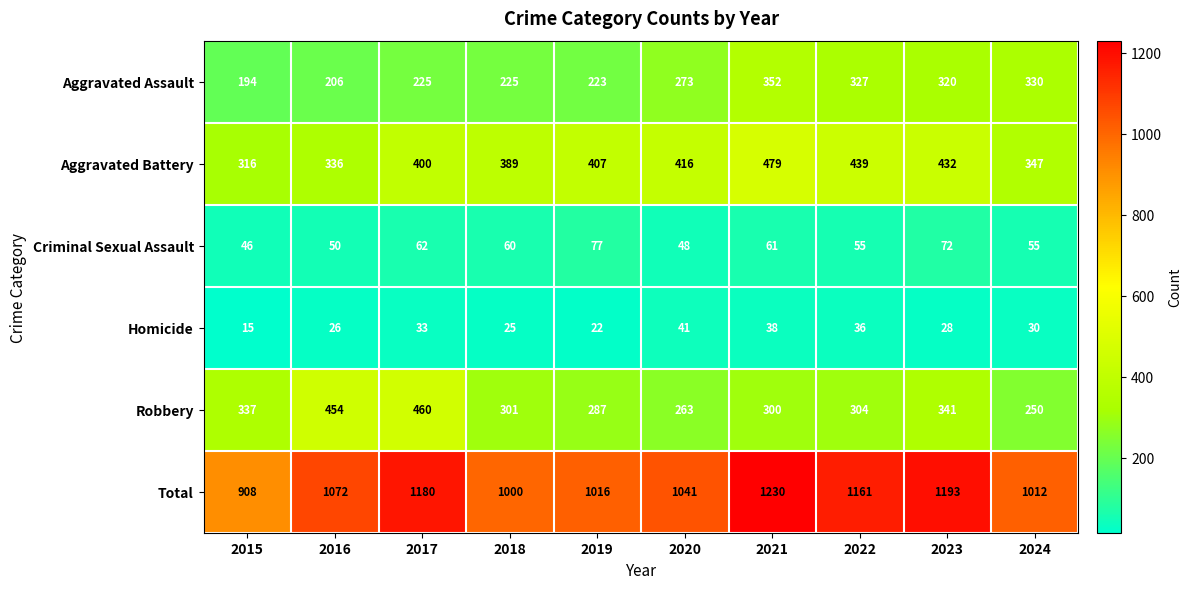

True or false: Total has a value of 1041 at 2020.

True